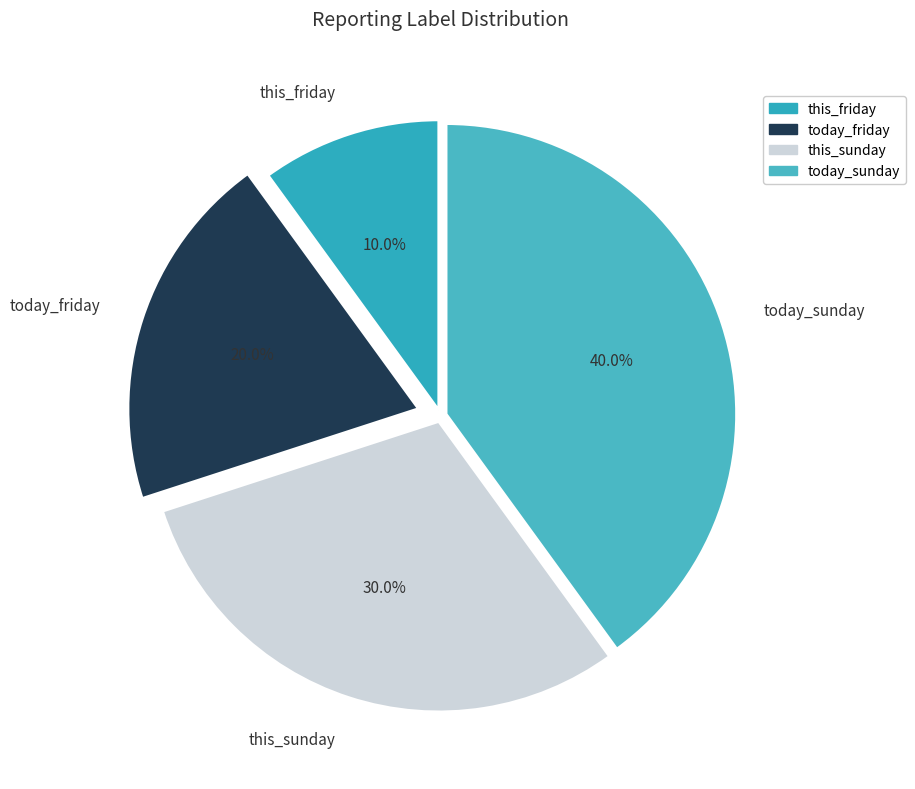

Does today_sunday account for over 50% of the chart?

No